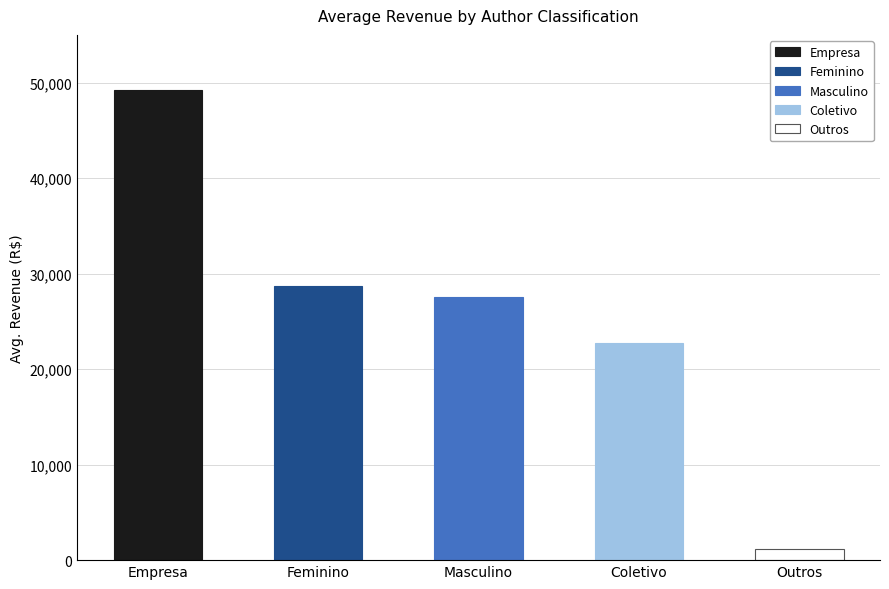

What is the approximate value at Feminino?

28687.6